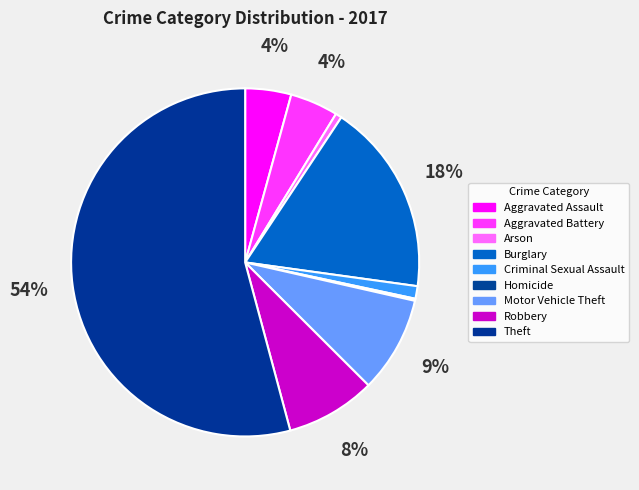

What percentage do Aggravated Assault and Criminal Sexual Assault together represent?

5.4%